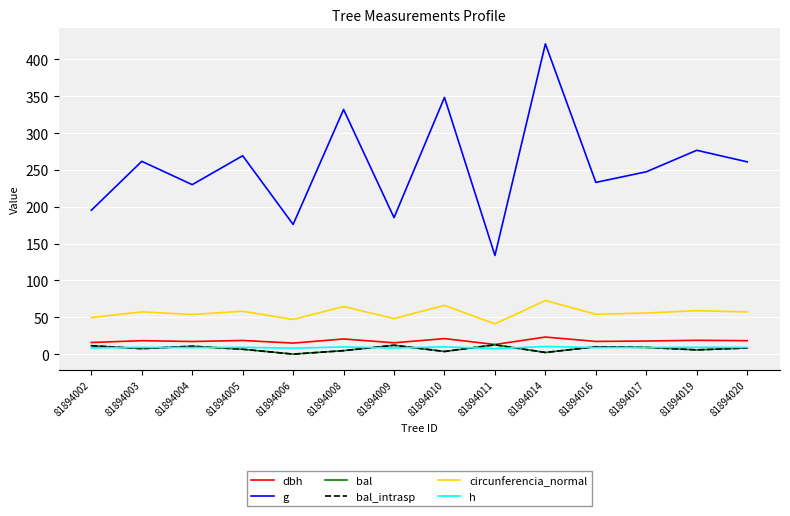

Which series ends up on top after the final intersection of h and bal_intrasp?

h